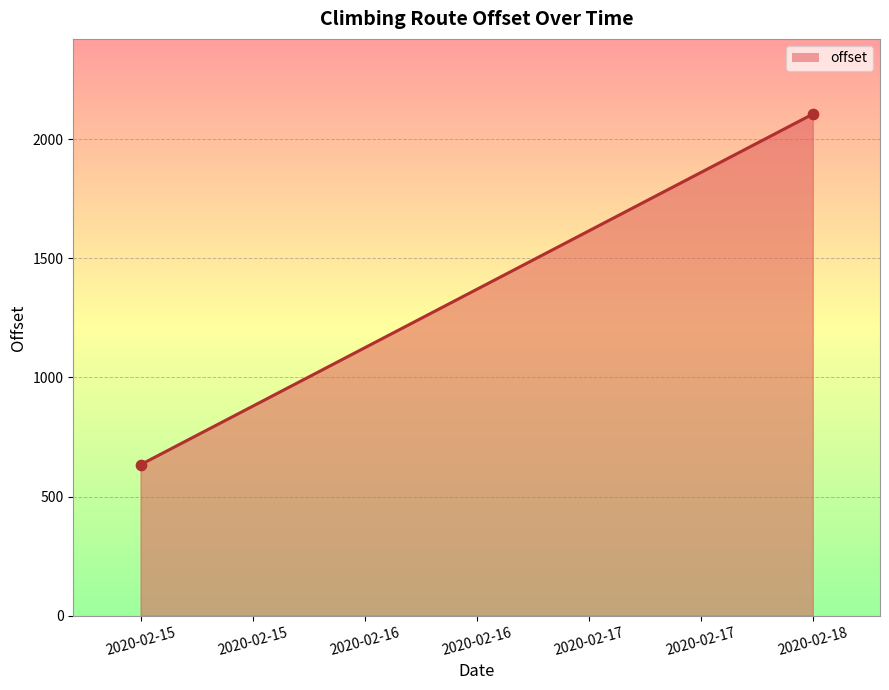

What is the average Y value?

1369.5